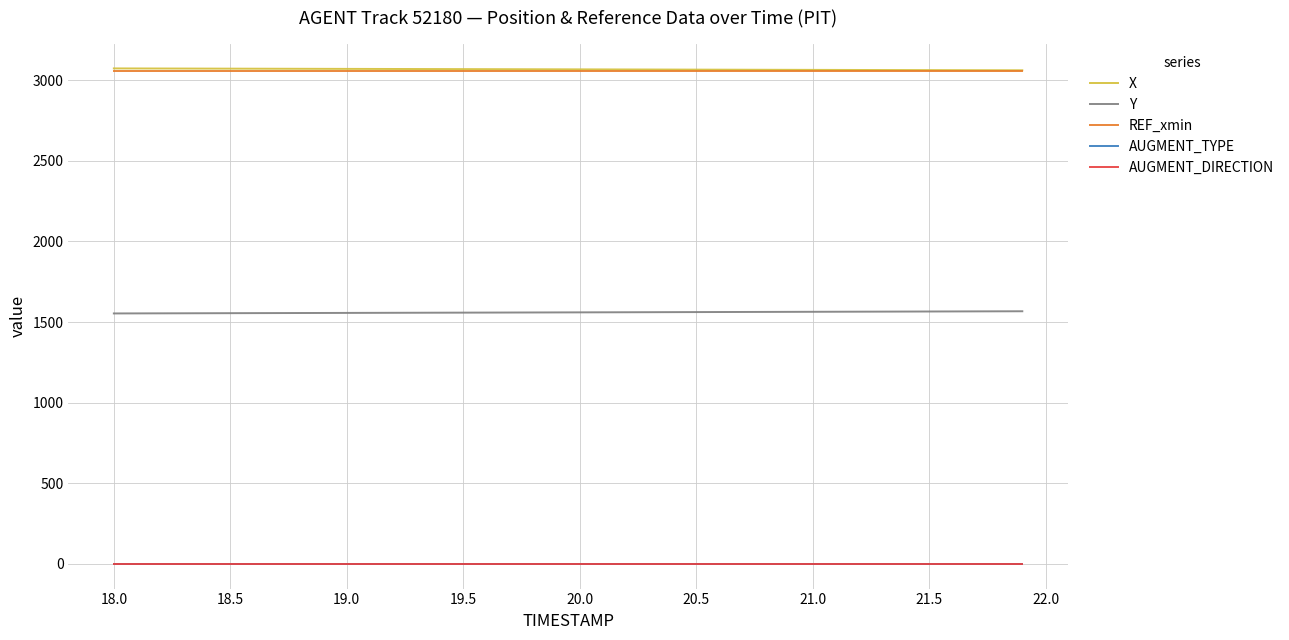

What is the maximum value for X?

3073.4